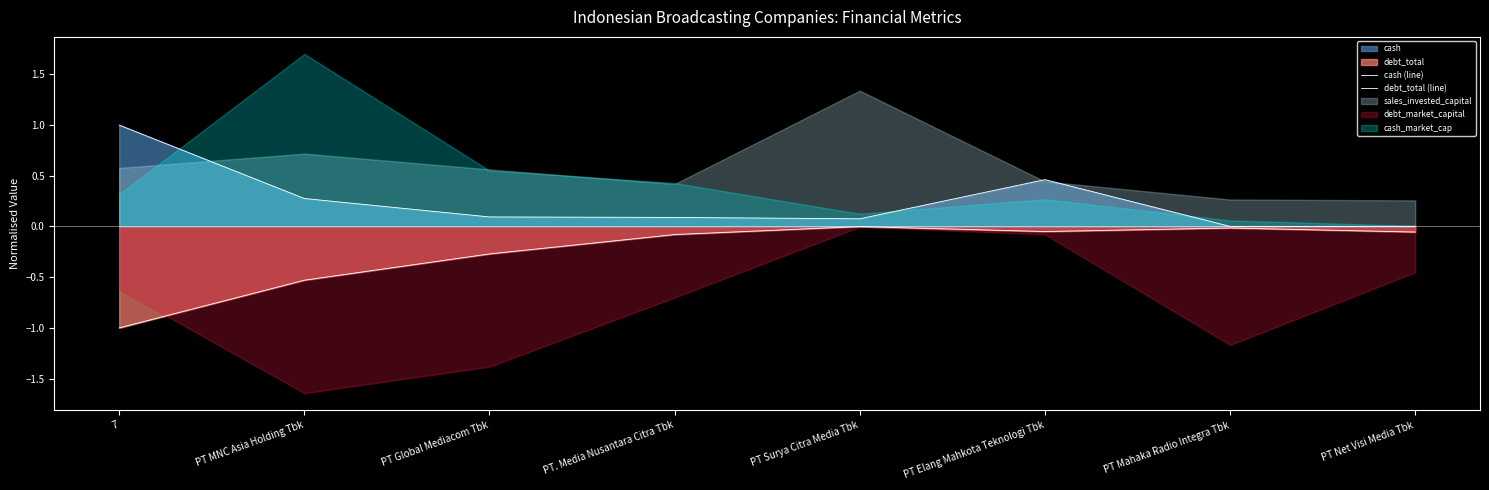

What is the sum of the debt_total (line) values at 7 and PT Global Mediacom Tbk?

-1.3